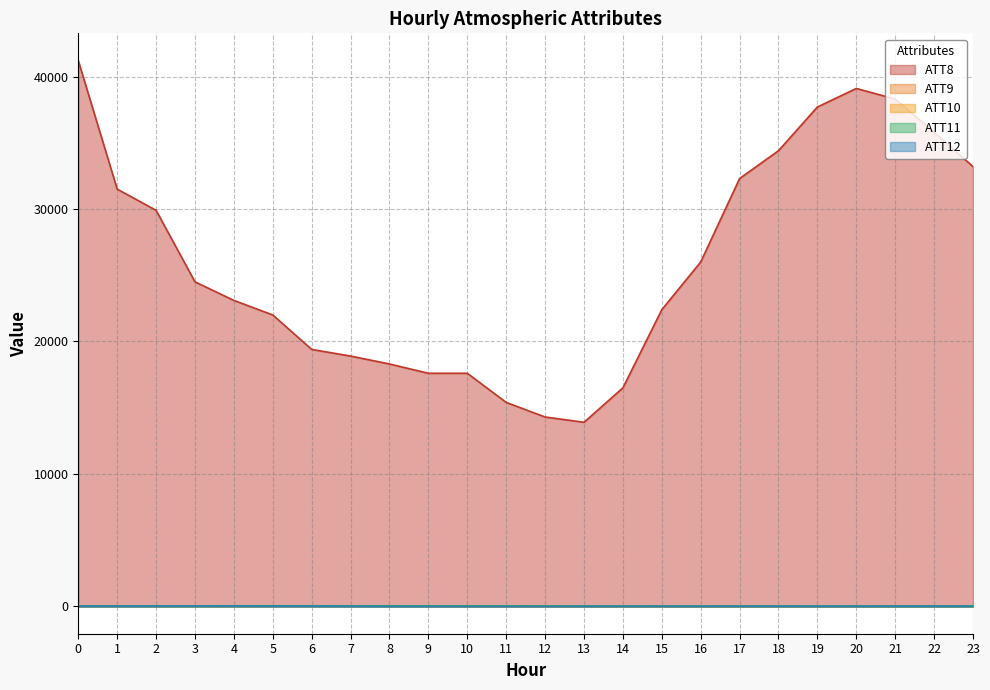

The ATT10 series shows 10.7 at 21. True or false?

False